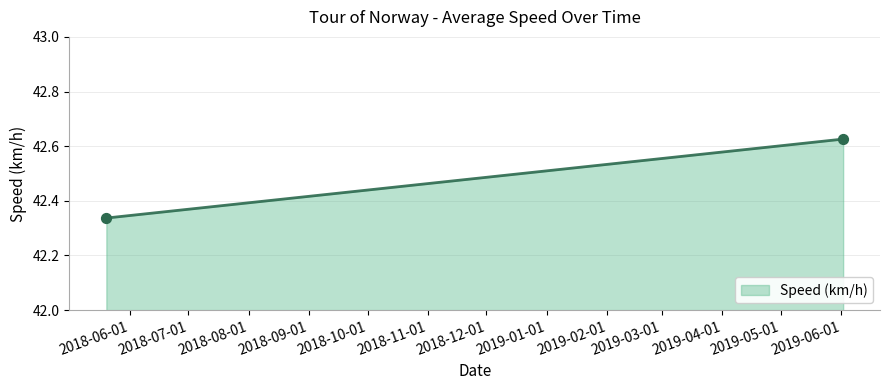

What is the range of Y values (max minus min)?

0.3